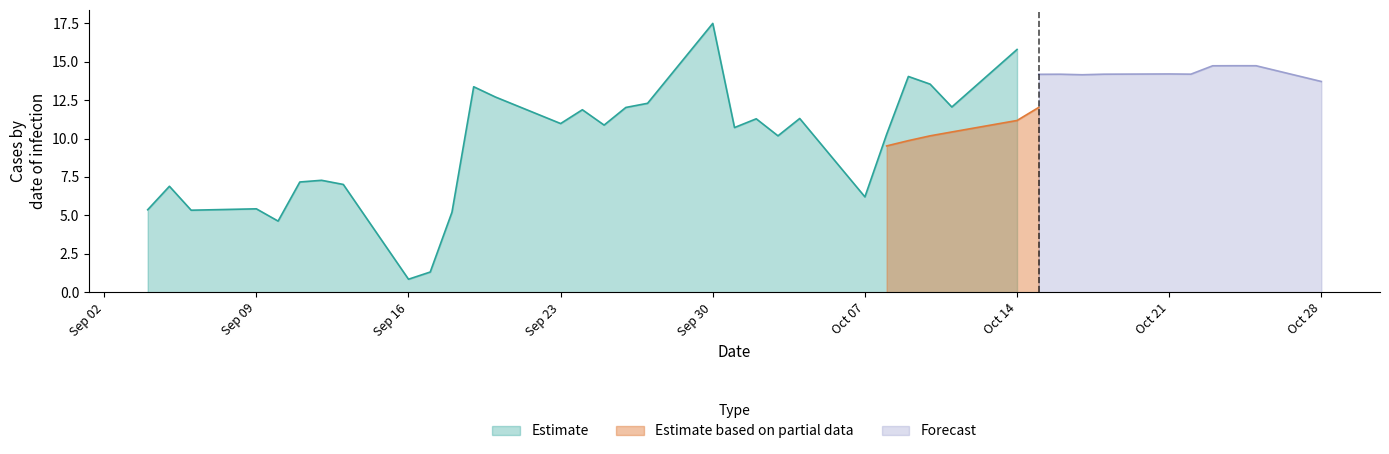

What is the difference between the values at 14 and 2?

6.5